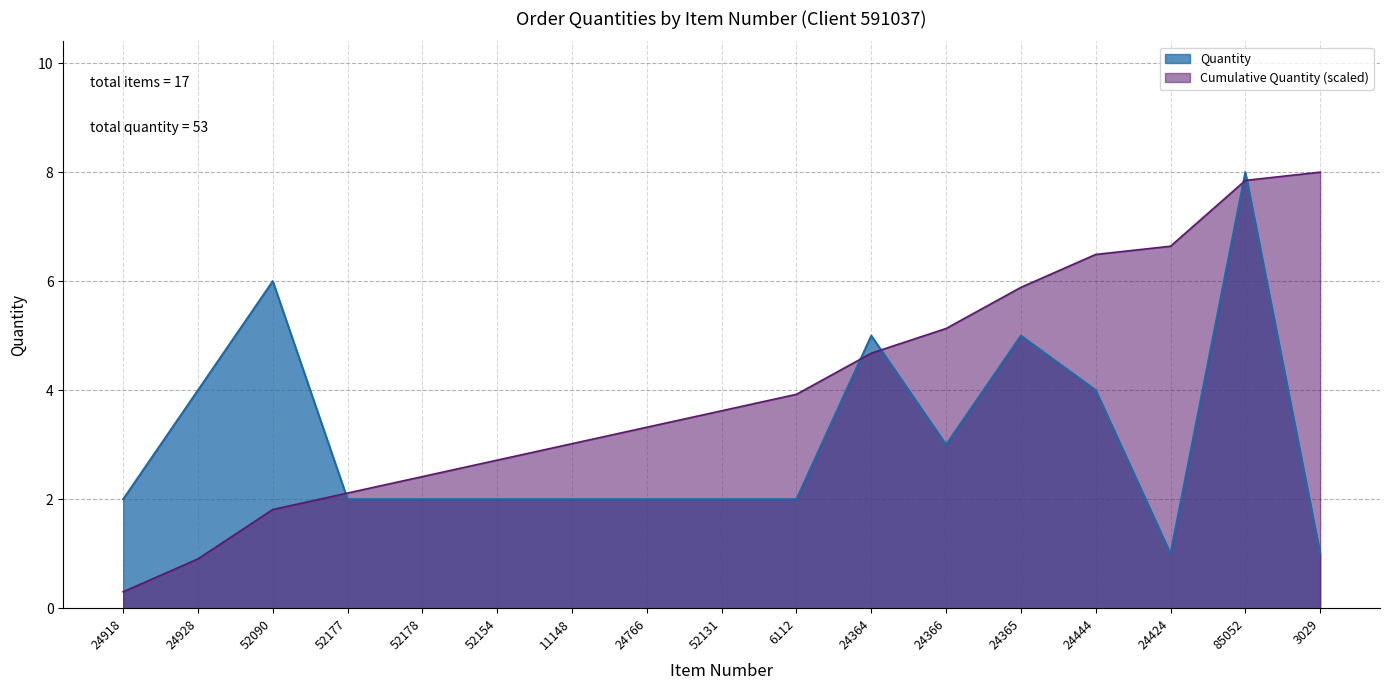

What is the difference between the second highest and second lowest values?

5